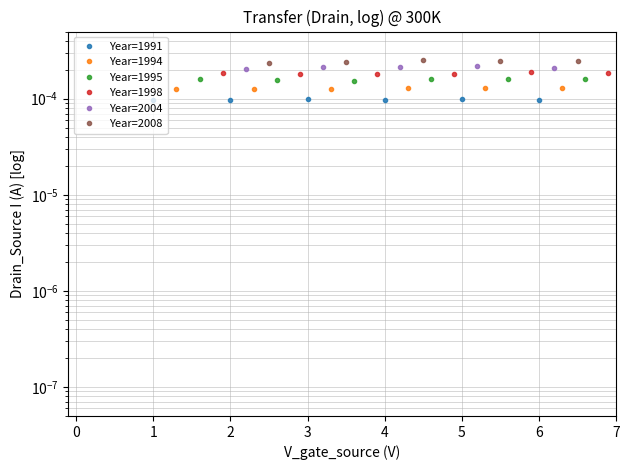

Which series changed the most between 1 and 4?

Year=1995